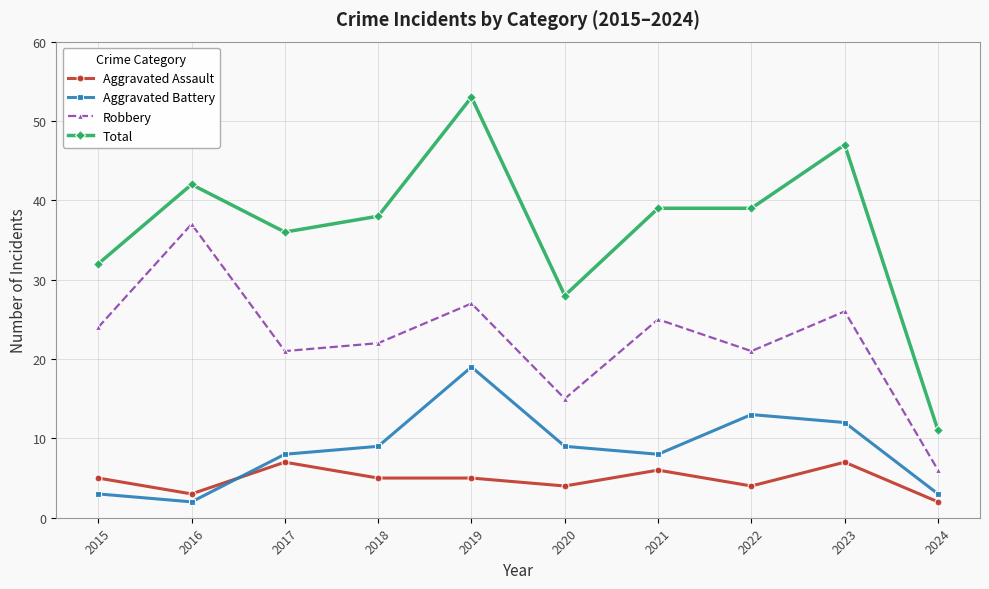

True or false: Robbery has a value of 34 at 2017.

False